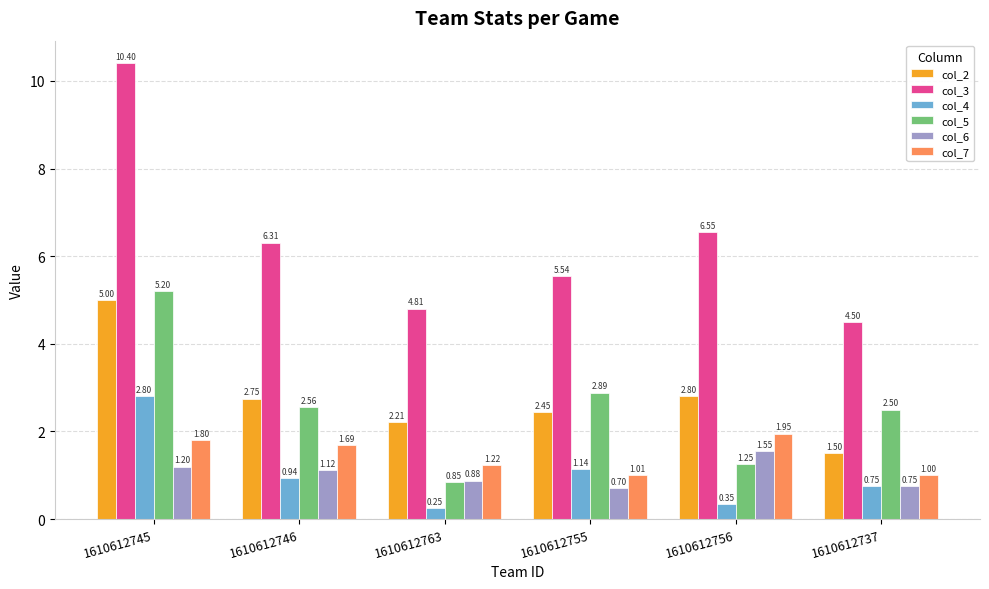

What is the greatest value displayed?

10.4